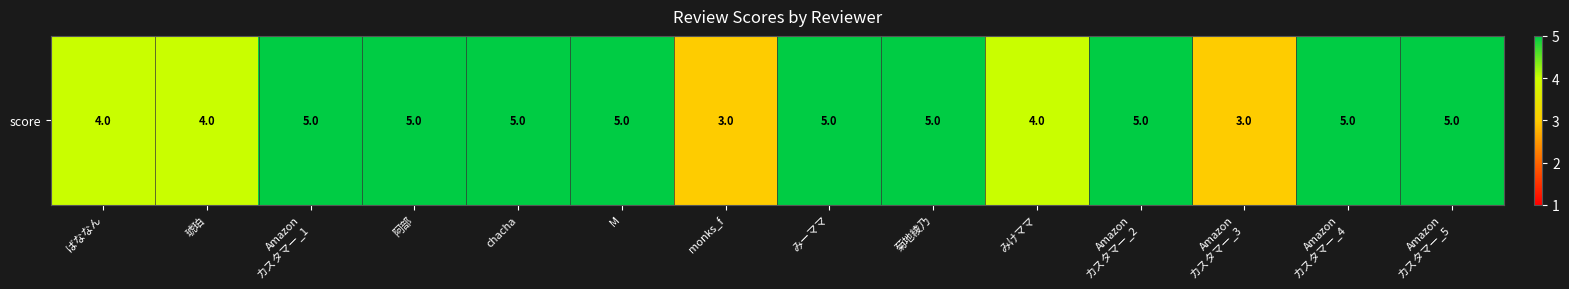

What is the sum of the values at 阿部 and みけママ?

9